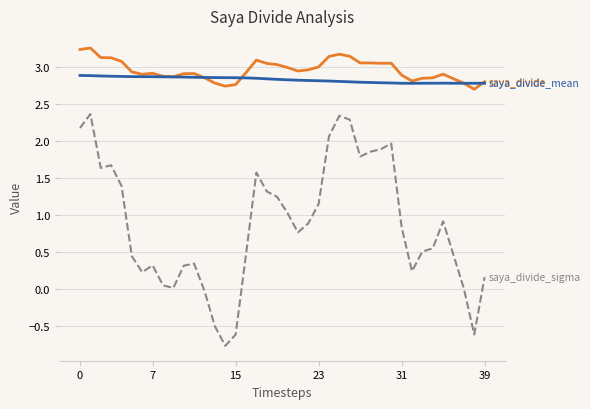

What is the smallest value displayed?

-0.8